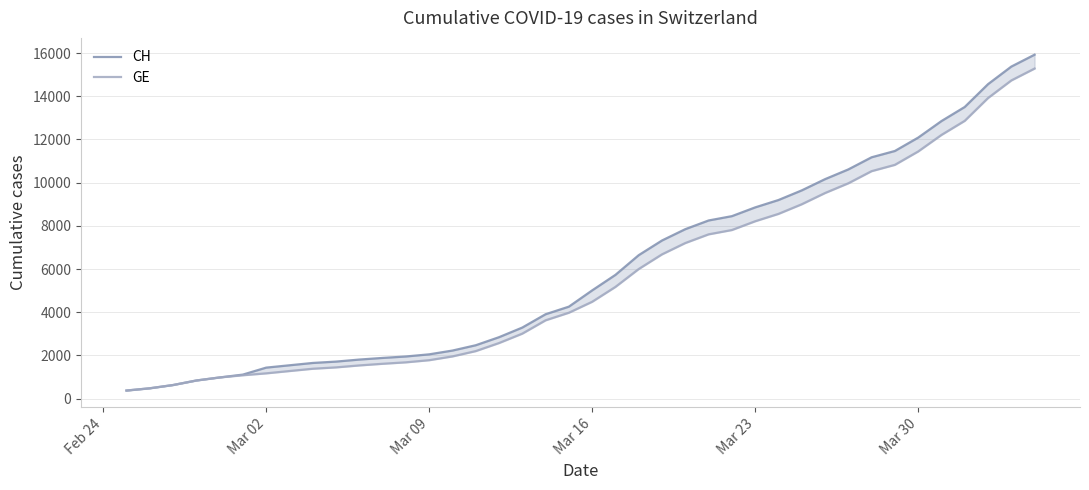

Reading left to right, transcribe all the data shown in this chart.

CH: 375	479	630	840	981	1113	1436	1544	1652	1715	1809	1885	1952	2051	2226	2472	2845	3291	3908	4259	5012	5731	6644	7323	7847	8249	8449	8855	9196	9642	10162	10613	11175	11467	12086	12852	13505	14561	15375	15926
GE: 375	479	630	840	981	1083	1171	1278	1384	1447	1538	1614	1681	1780	1955	2201	2574	3010	3627	3978	4485	5174	6002	6681	7205	7607	7807	8213	8554	9000	9520	9971	10533	10825	11444	12210	12863	13919	14733	15284